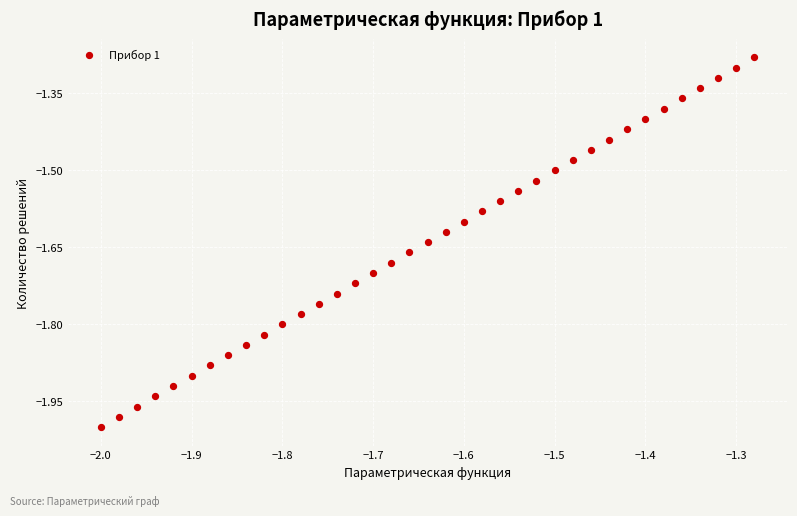

What is the range of X values (max minus min)?

0.7